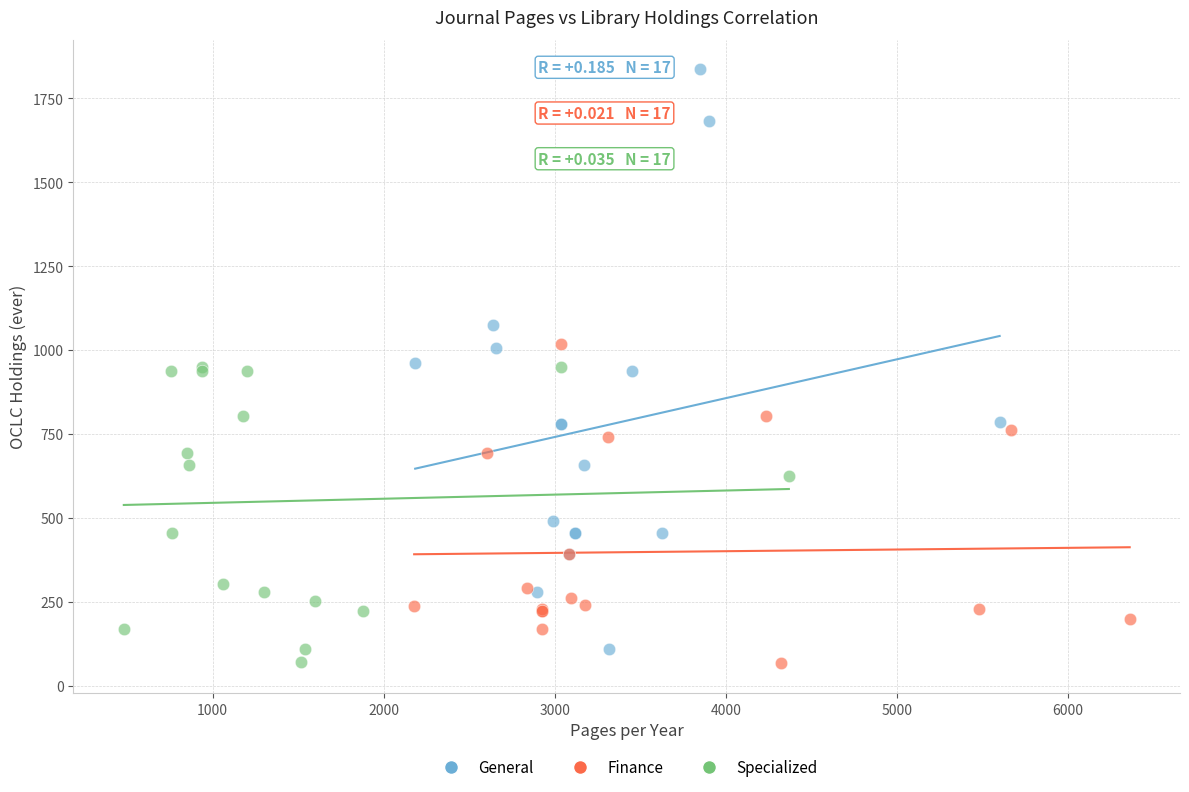

Which series reaches the maximum Y coordinate?

General